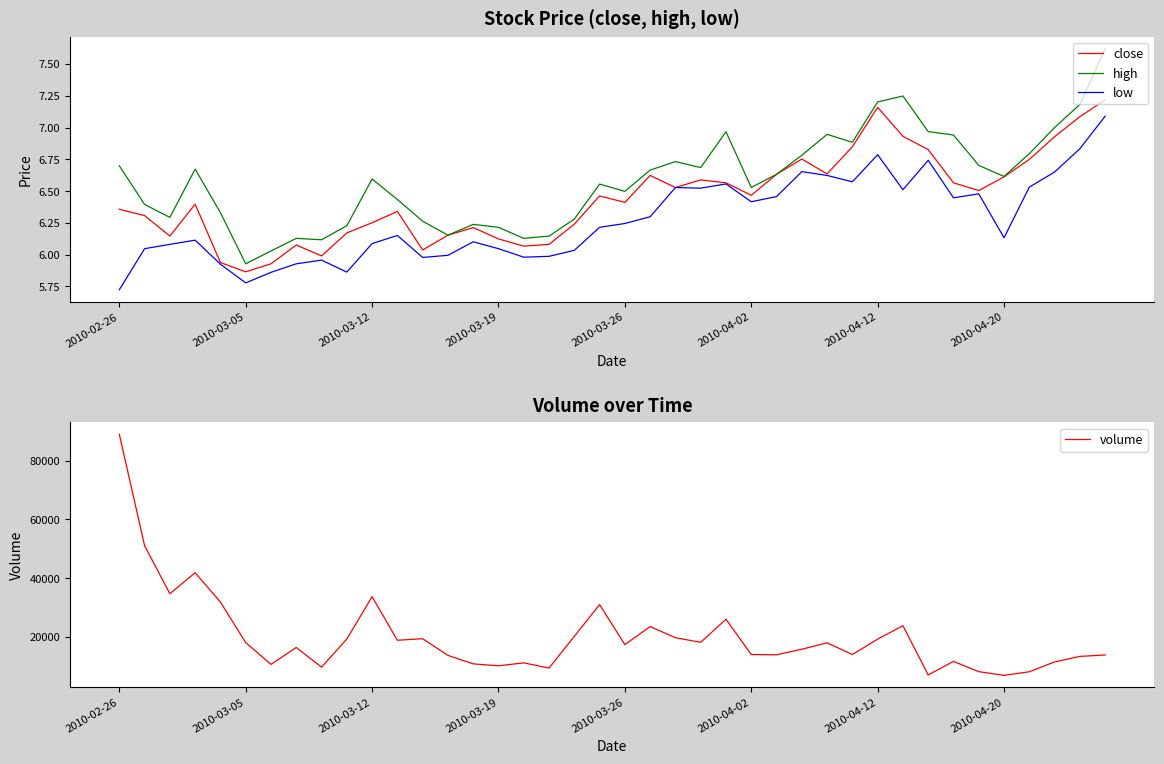

How many values in the low series are below 6?

11